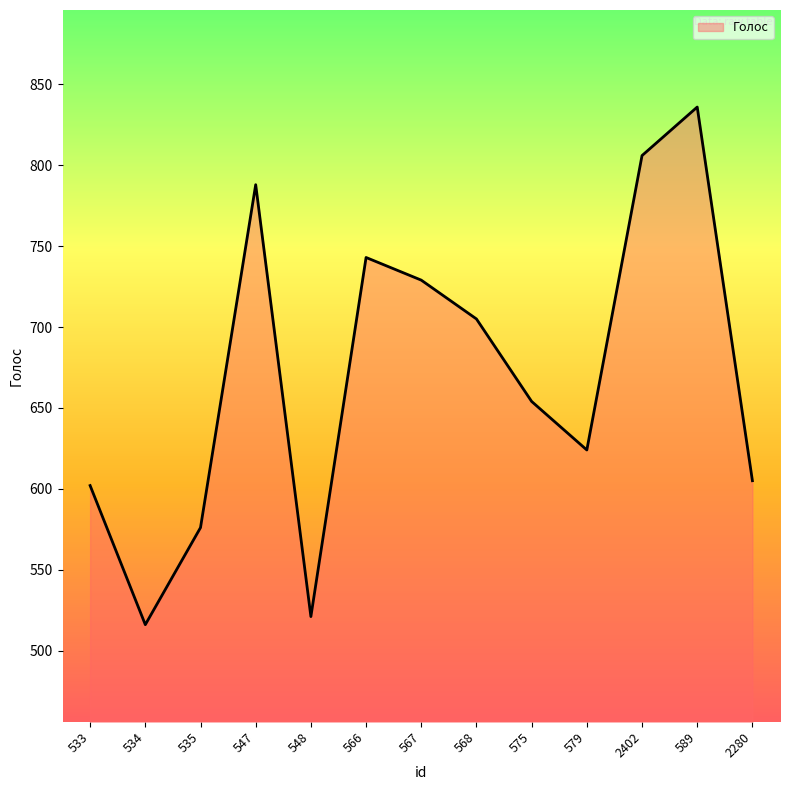

Does the chart have visible grid lines?

No